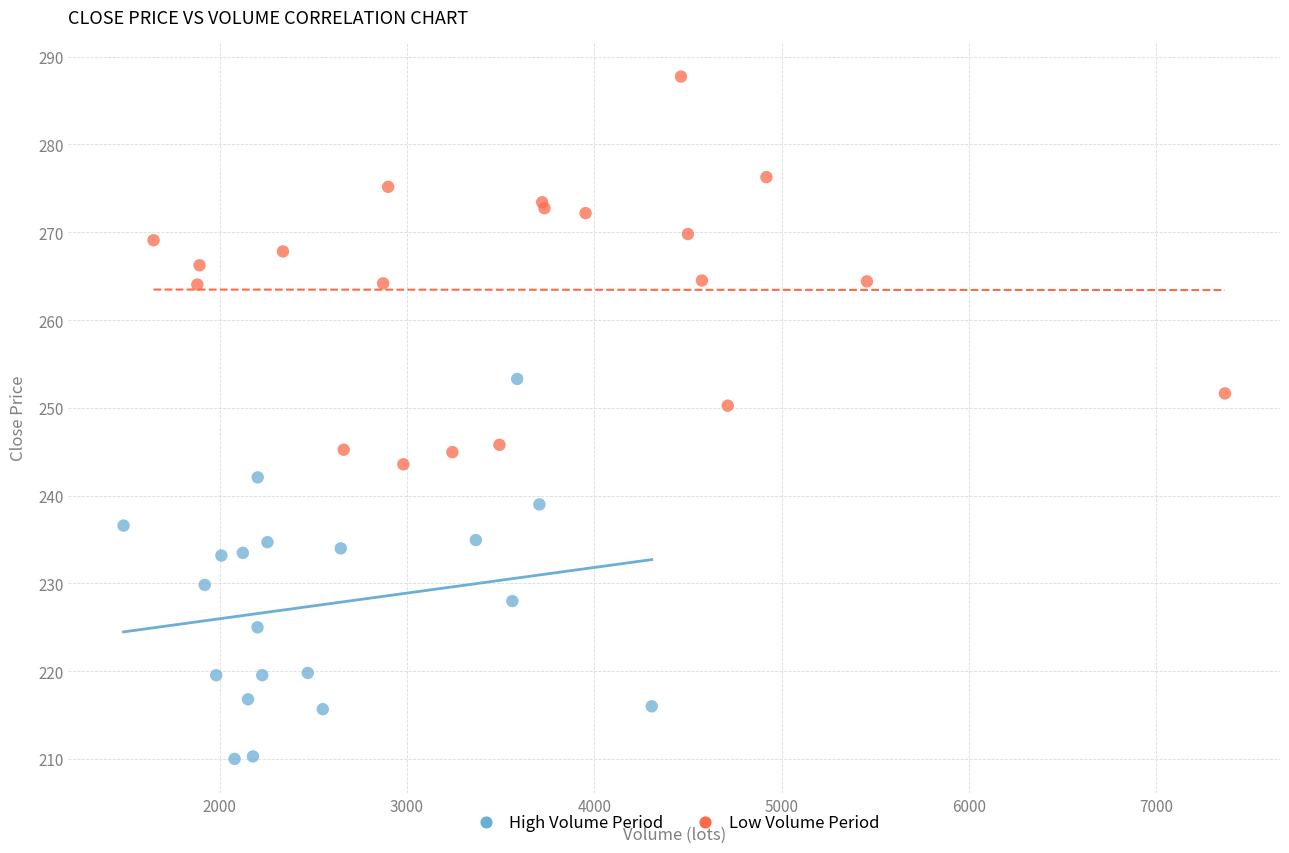

Which series reaches the minimum Y coordinate?

High Volume Period